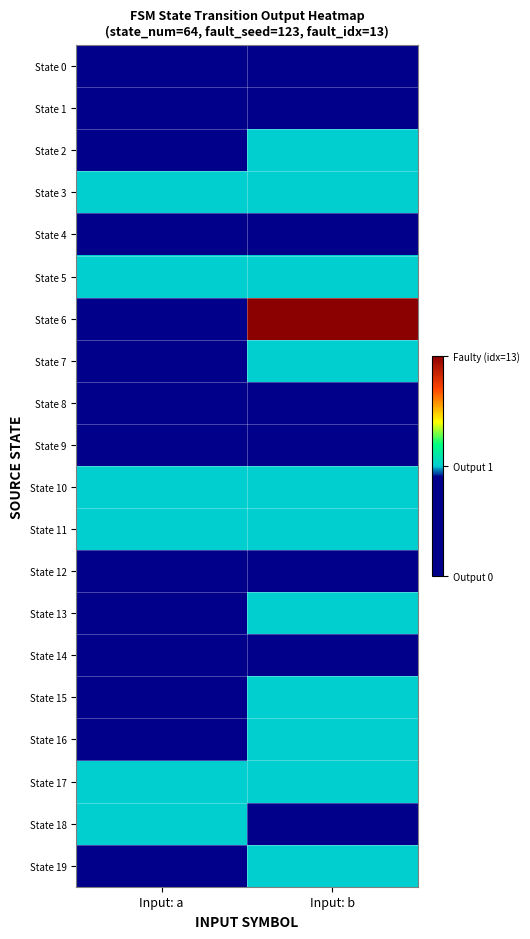

At which category is the sum across all series the highest?

Input: b